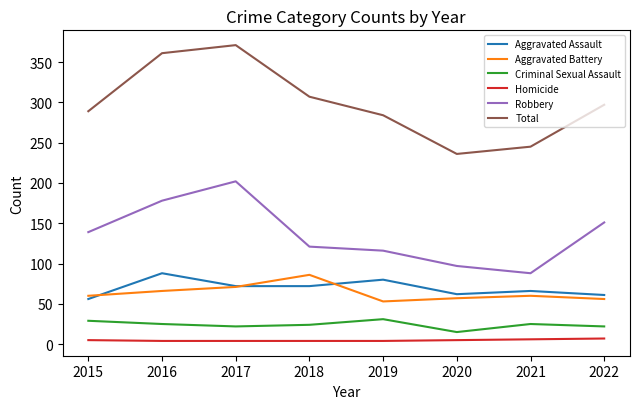

At which category does the chart reach its peak across all series?

2017